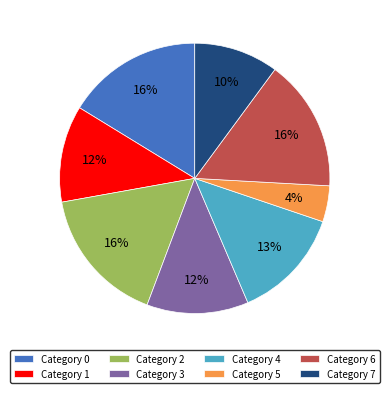

To the nearest percent, what portion does Category 7 represent?

10%